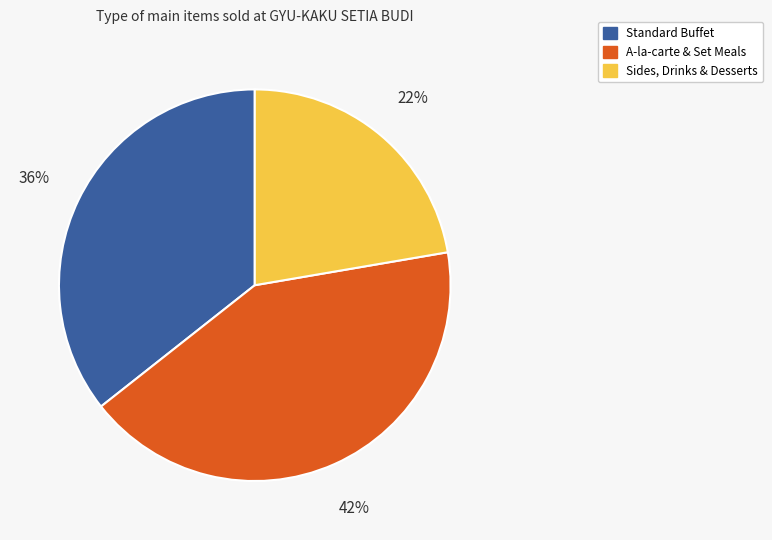

Does any single category account for the majority?

No